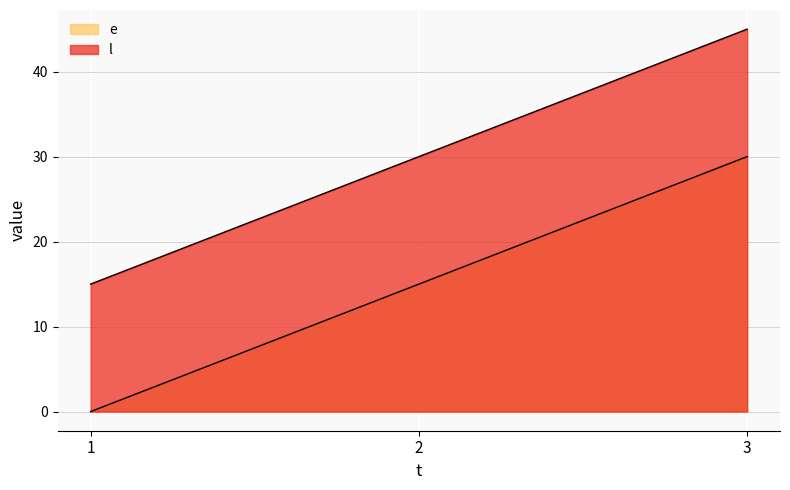

How many data points in e are less than 15?

1